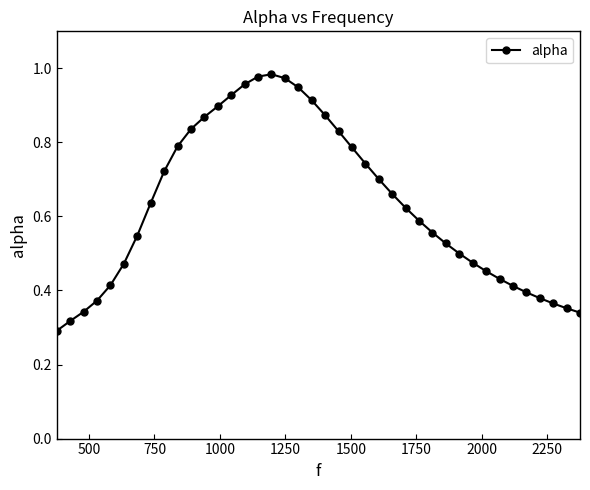

Does the chart display data point markers on the line(s)?

Yes